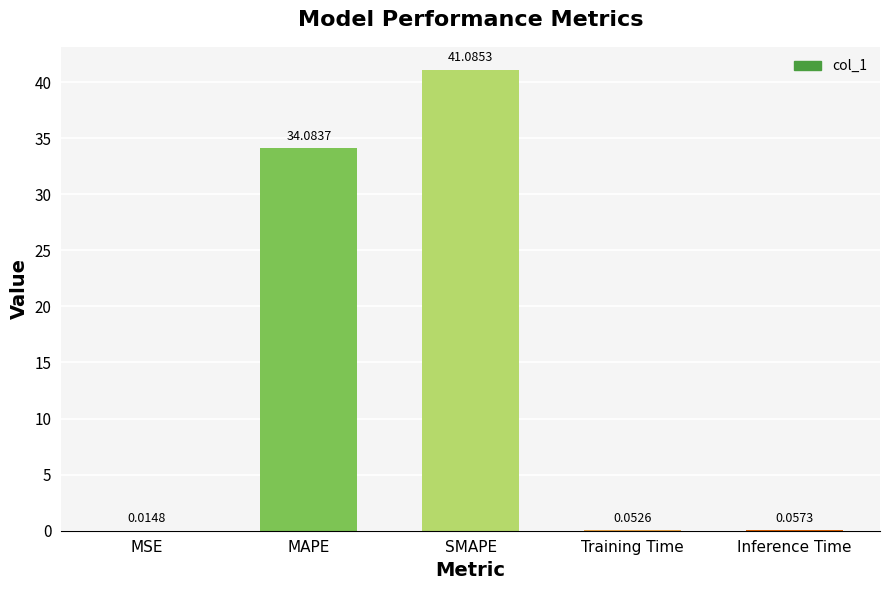

What is the sum of the values at Inference Time and SMAPE?

41.1